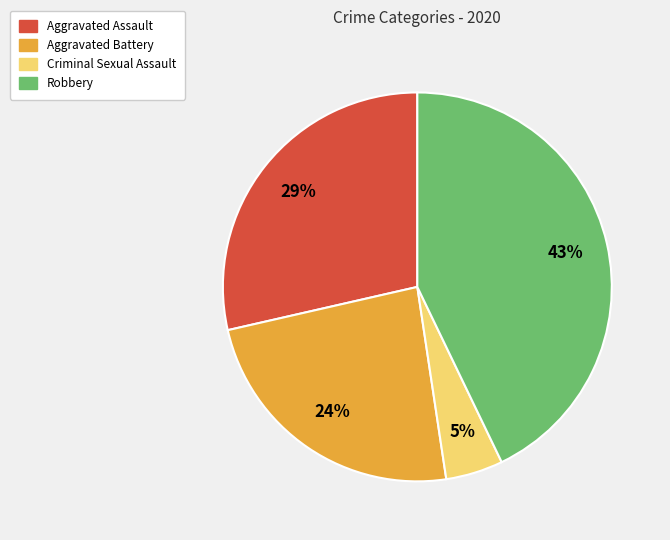

Between Criminal Sexual Assault and Aggravated Battery, which is larger?

Aggravated Battery